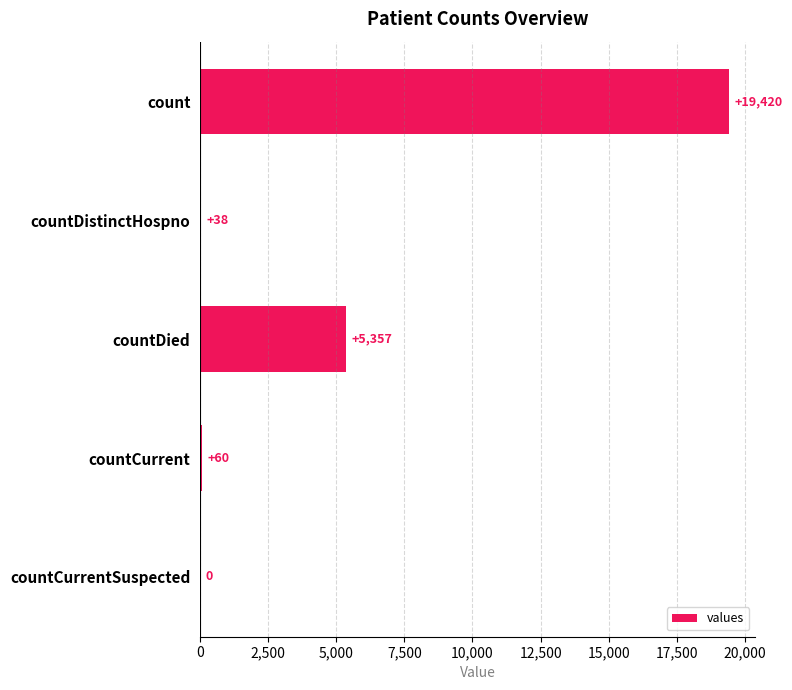

Are the bars horizontal?

Yes